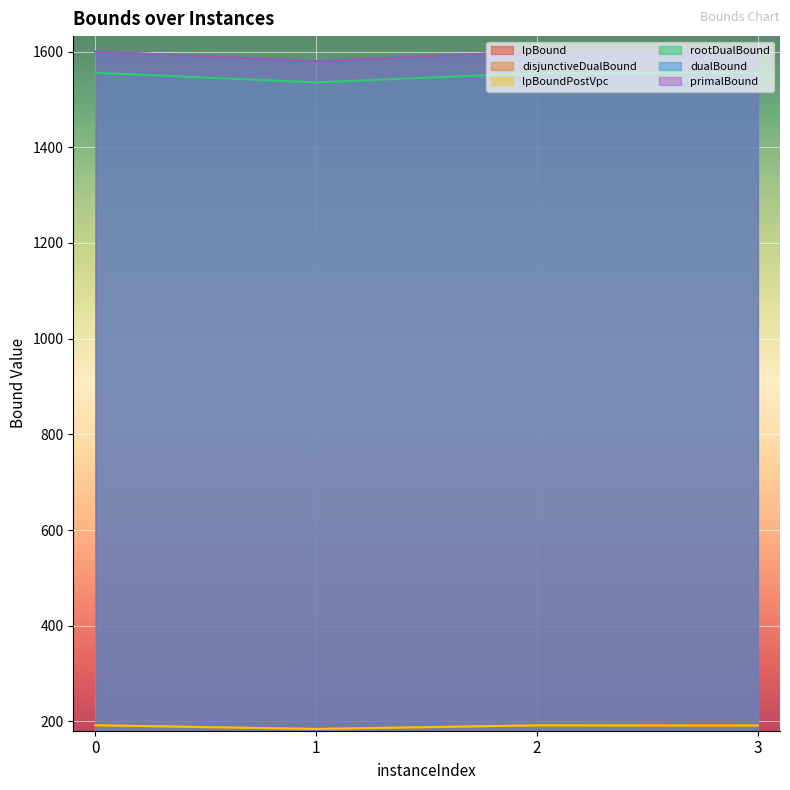

True or false: rootDualBound has more than 1 interior local peaks.

False